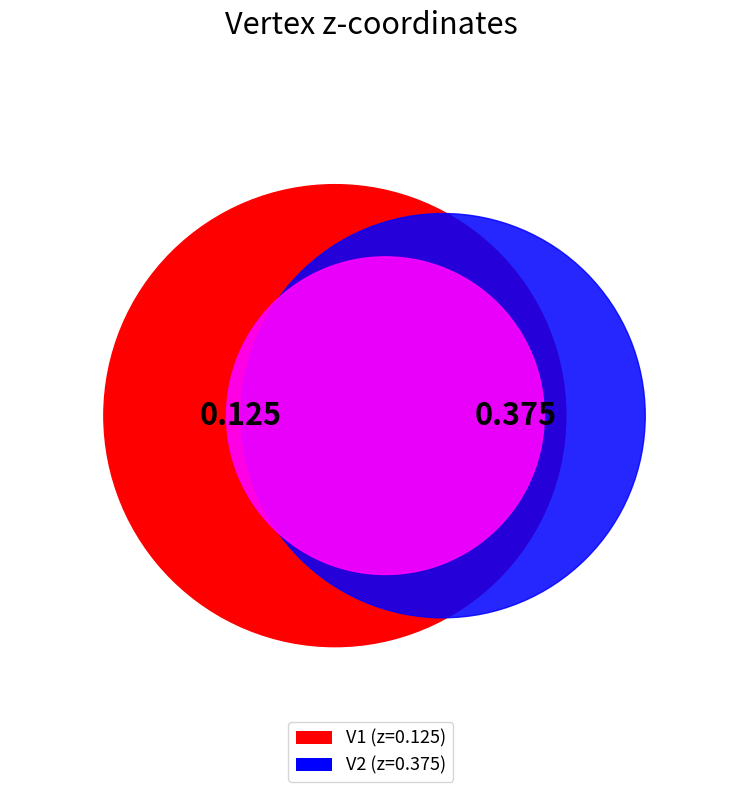

Is it true that V2 is 75% of the pie?

True